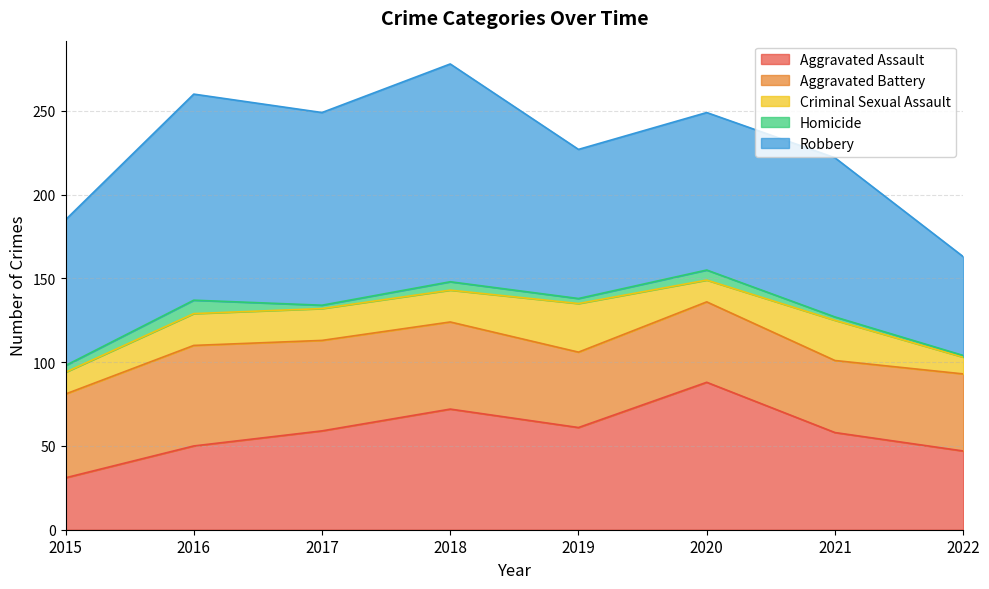

Reading left to right, transcribe all the data shown in this chart.

Aggravated Assault: 31	50	59	72	61	88	58	47
Aggravated Battery: 50	60	54	52	45	48	43	46
Criminal Sexual Assault: 13	19	19	19	29	13	24	10
Homicide: 4	8	2	5	3	6	2	1
Robbery: 87	123	115	130	89	94	95	59